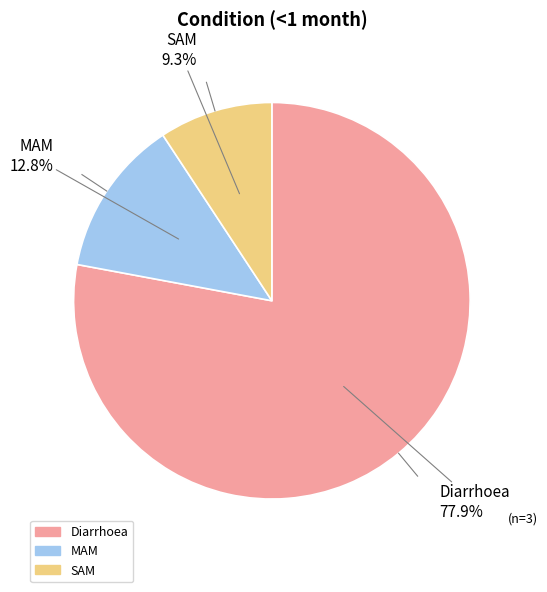

Which slice is the smallest?

SAM